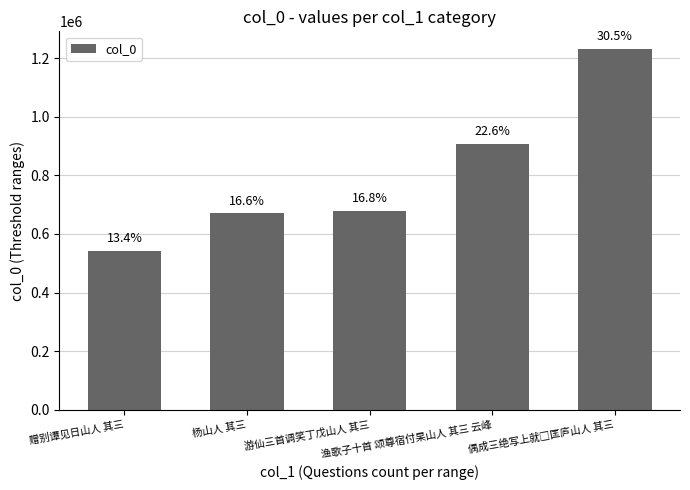

True or false: the data shows 677391 at 游仙三首调笑丁戊山人 其三.

True